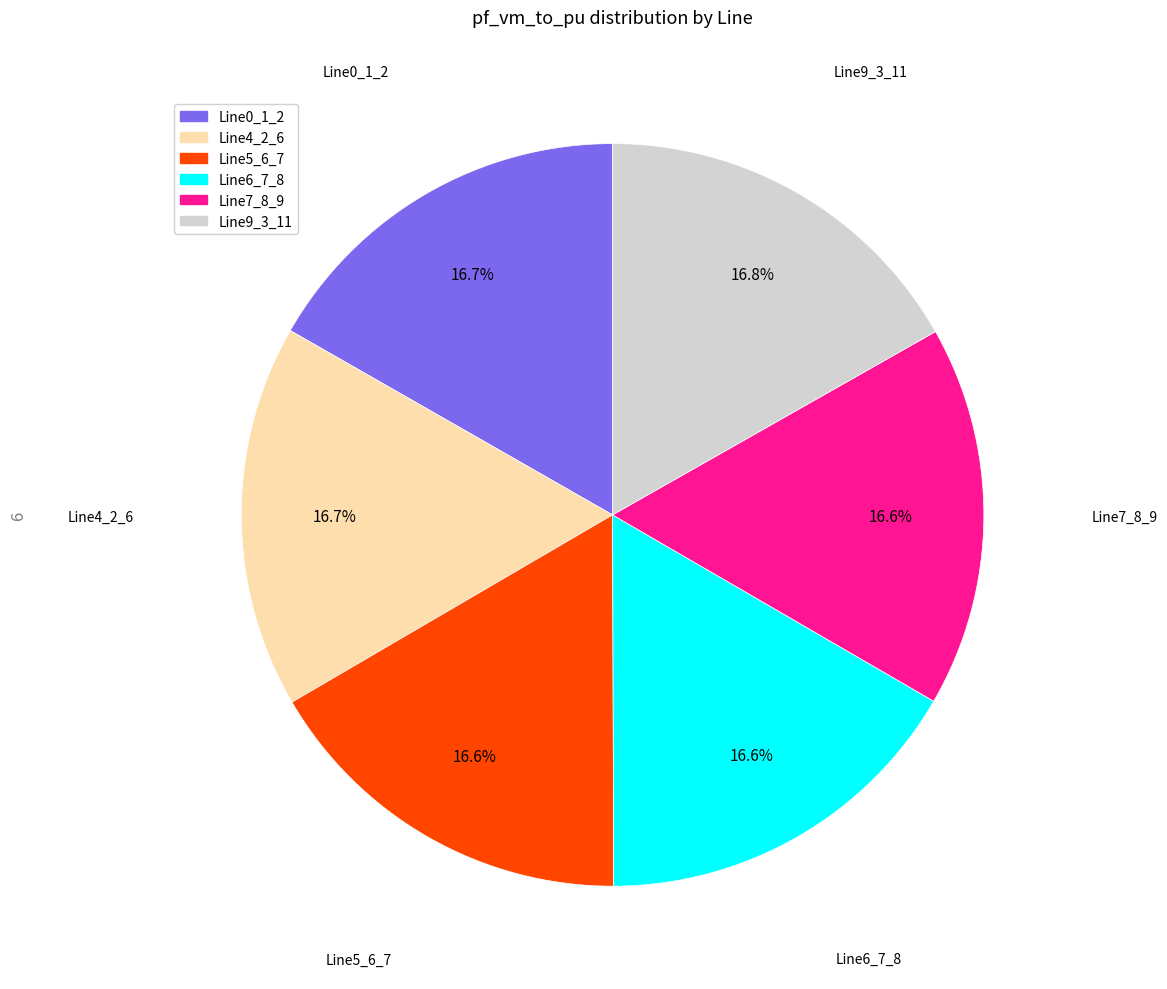

Count the number of slices in the pie.

6